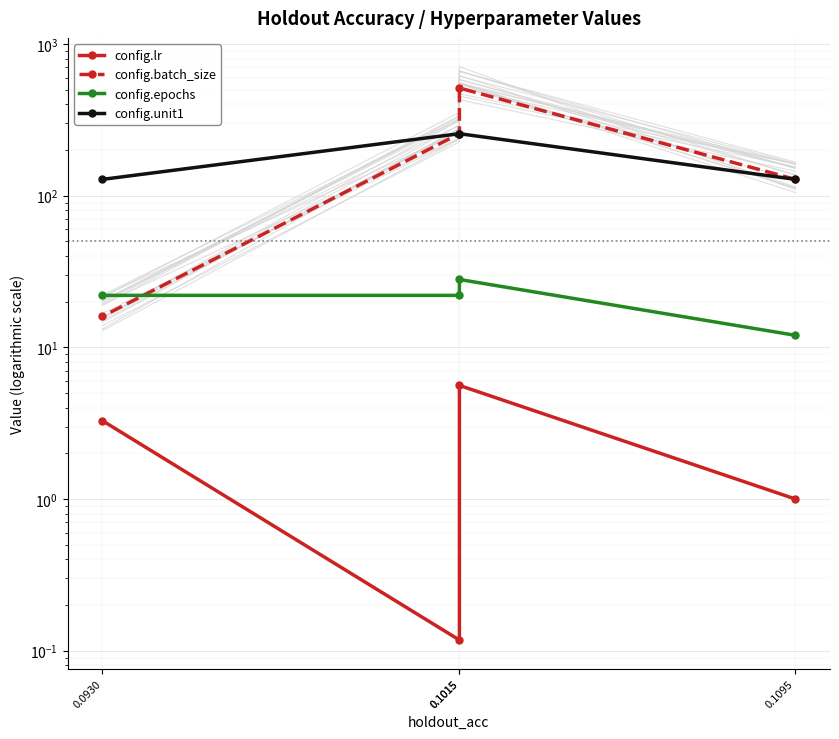

True or false: config.epochs has a value of 12.0 at 0.1095.

True